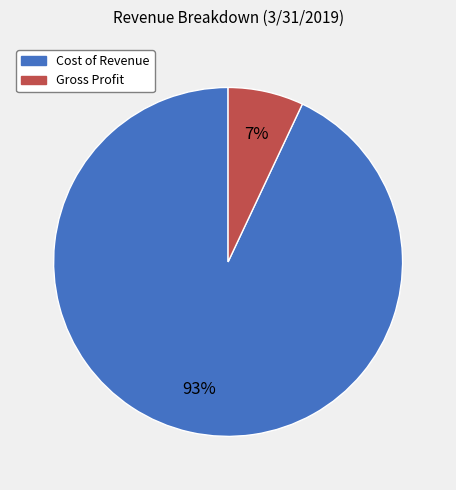

To the nearest percent, what is the difference between the largest and smallest slice percentages?

86%